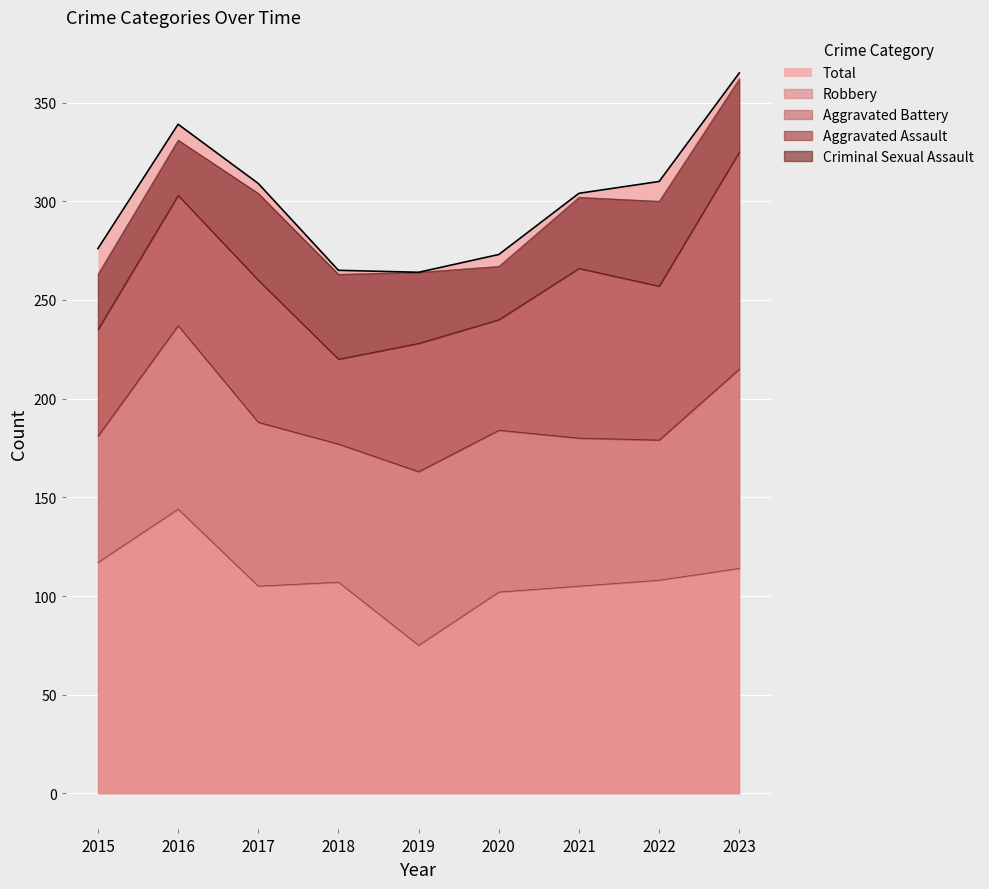

What is the sum of the Aggravated Battery values at 2023 and 2020?

183